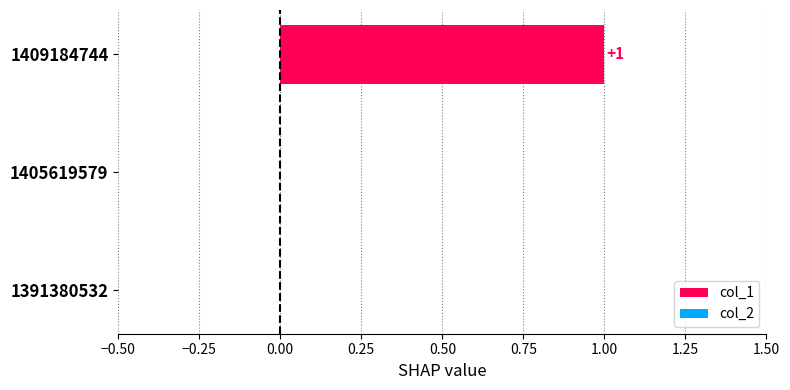

At 1391380532, list the series in order from largest to smallest.

col_1, col_2